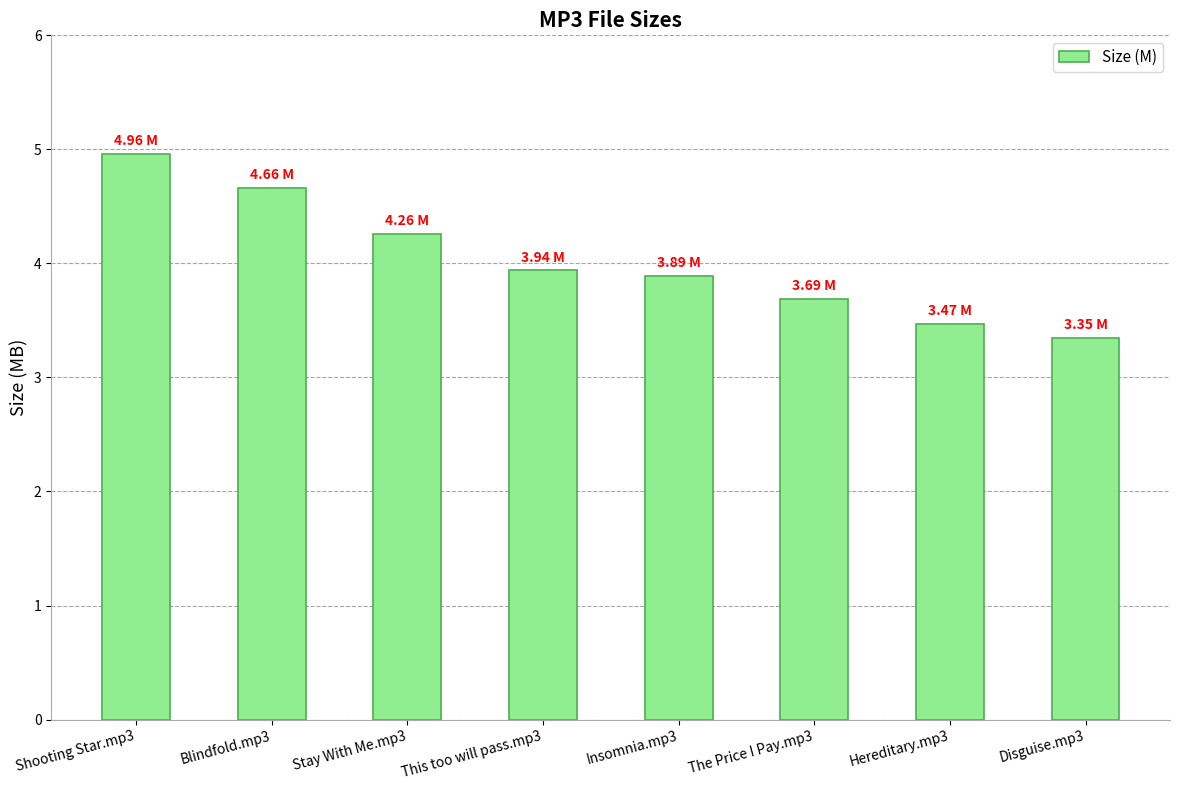

Read the value at The Price I Pay.mp3.

3.7